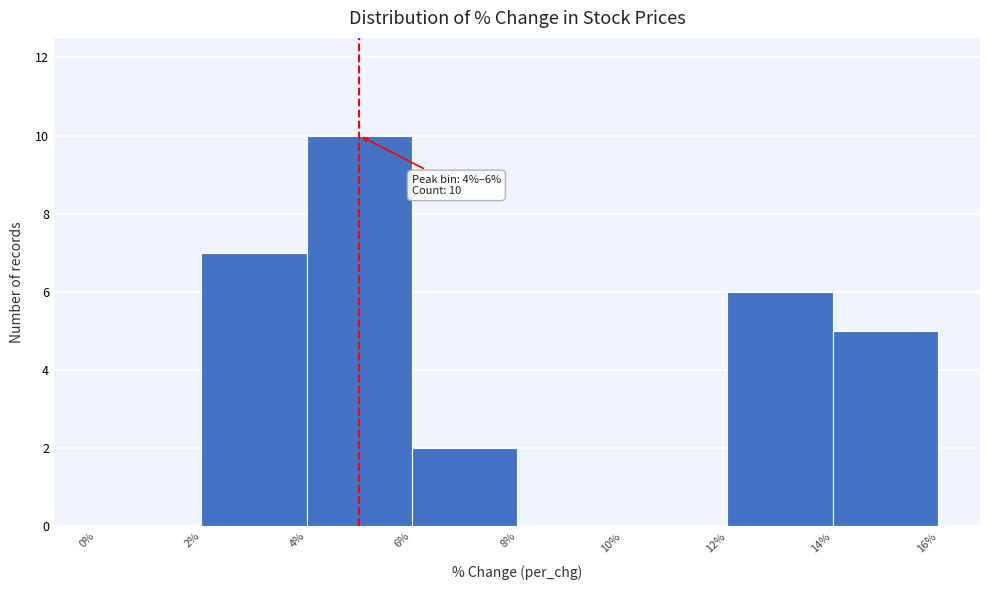

Over which range of the x-axis is the bar tallest?

4% to 6%